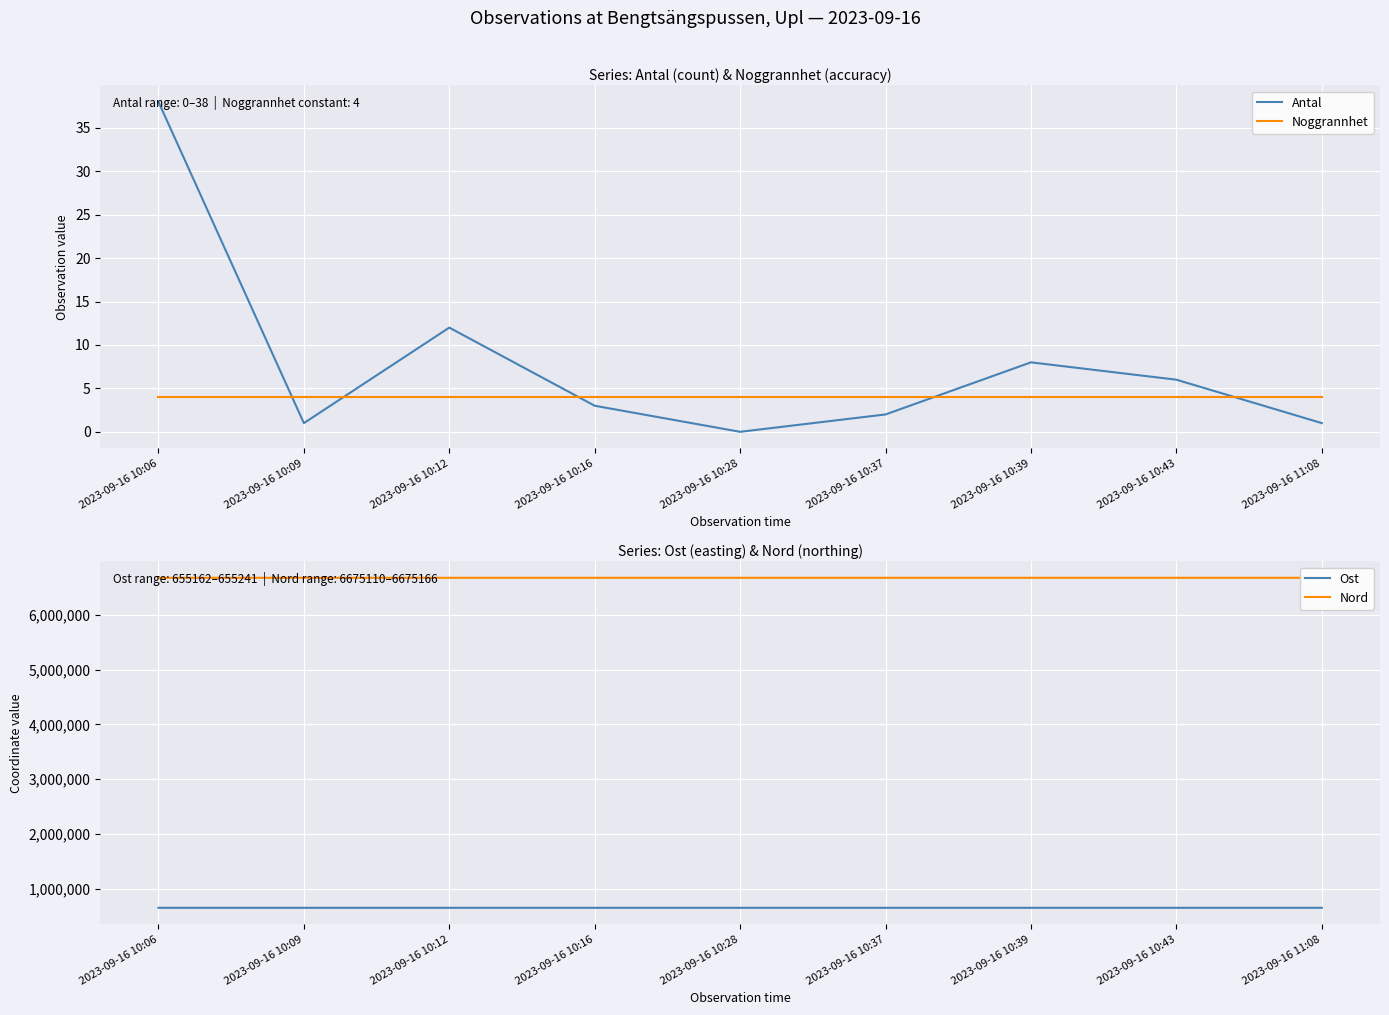

True or false: Antal and Noggrannhet intersect in this chart.

True